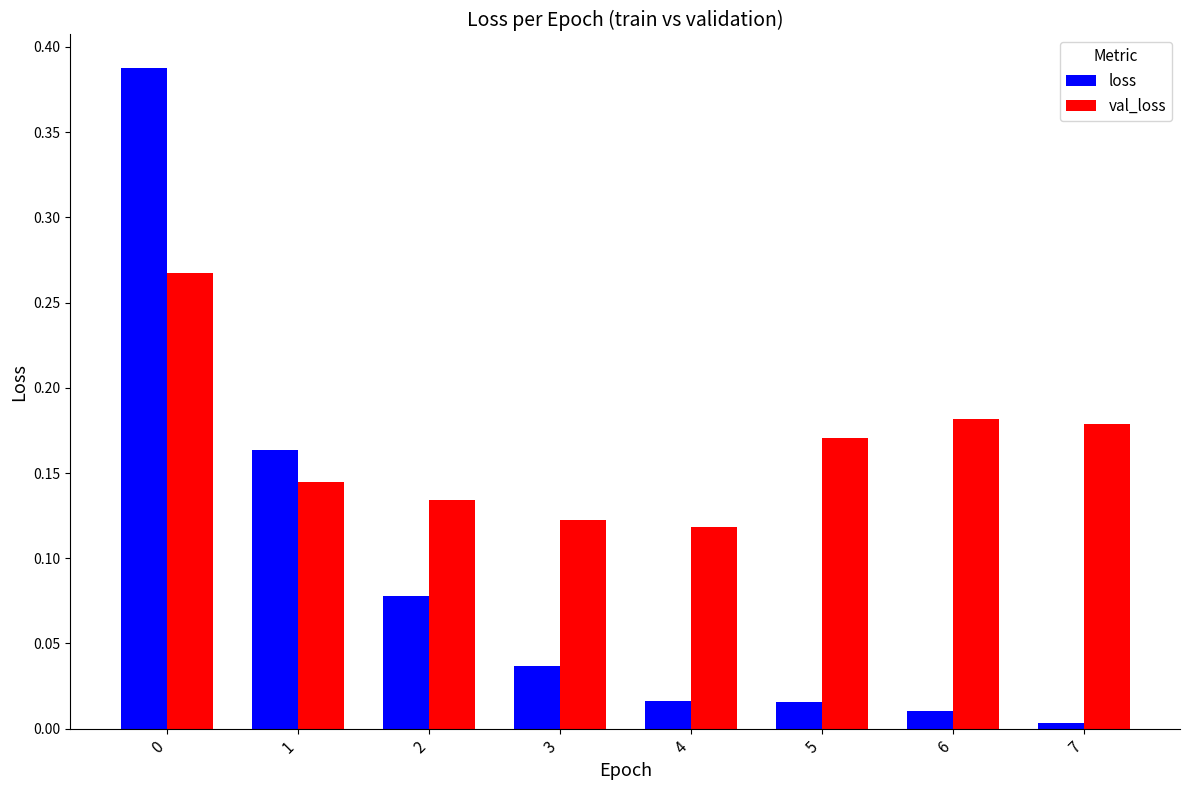

At which label is val_loss closest to 0?

4